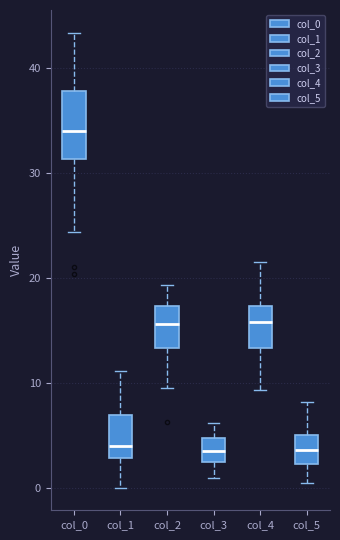

Which box is the tallest, from its lower edge to its upper edge?

col_0